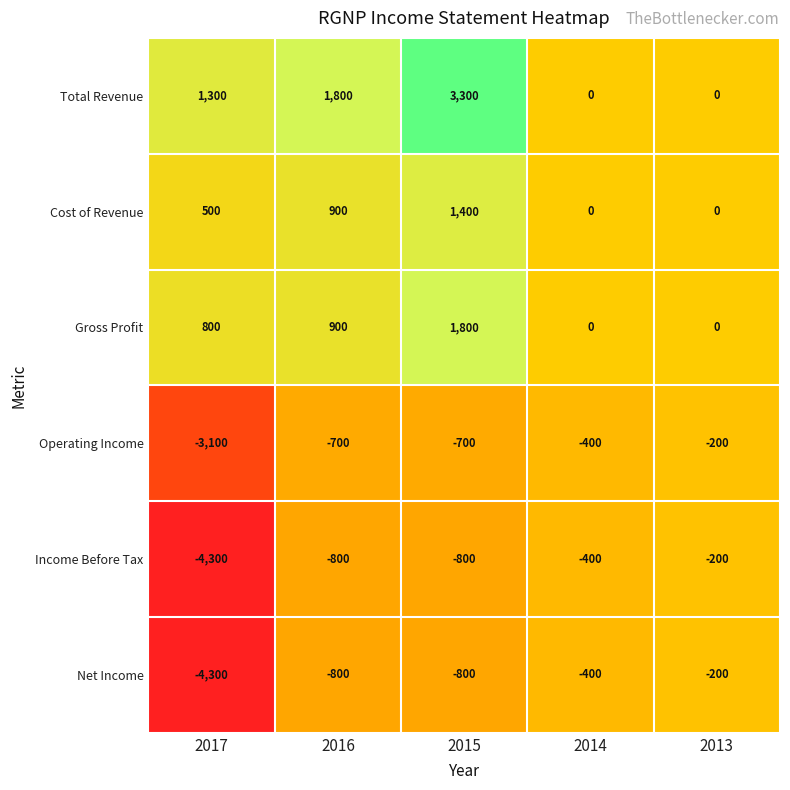

What is the difference between the highest and lowest values at 2014?

400